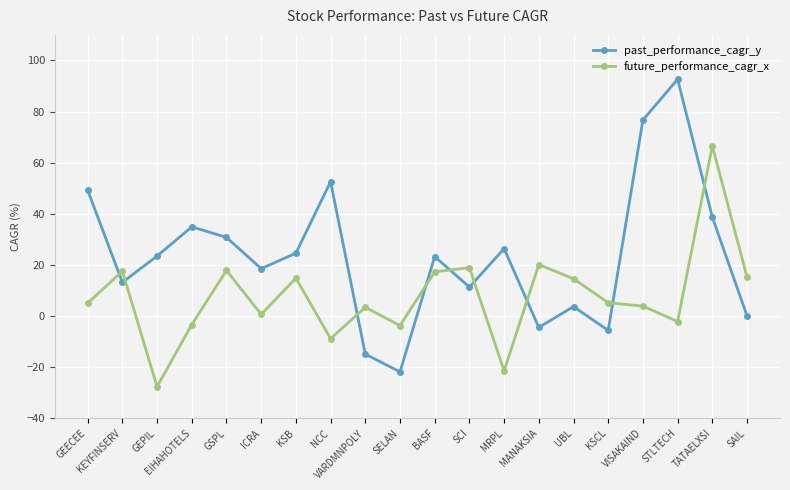

What is the minimum value shown in the chart?

-27.6